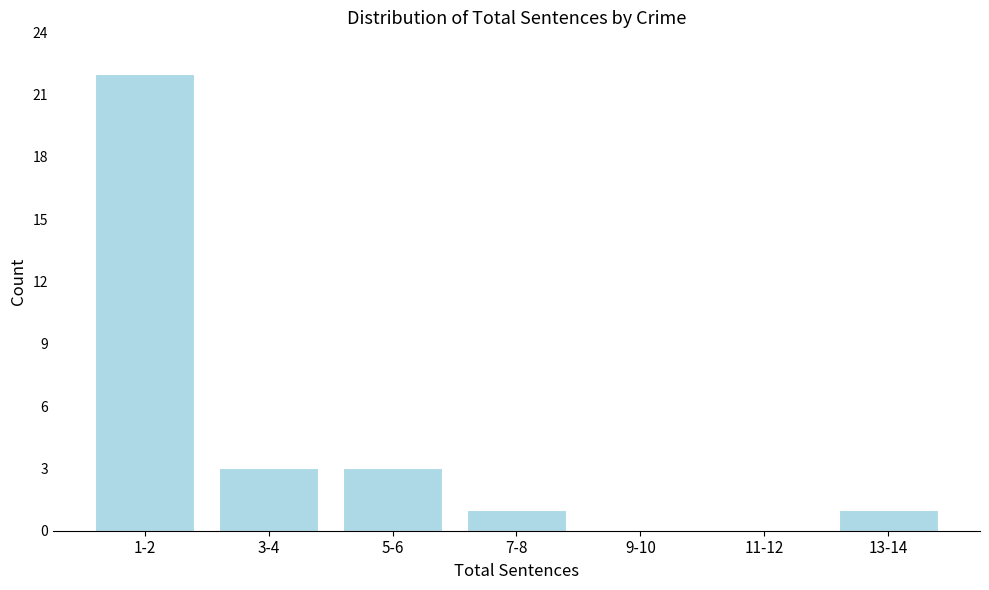

Reading left to right, what are all the values shown in this chart?

1-2=22	3-4=3	5-6=3	7-8=1	9-10=0	11-12=0	13-14=1